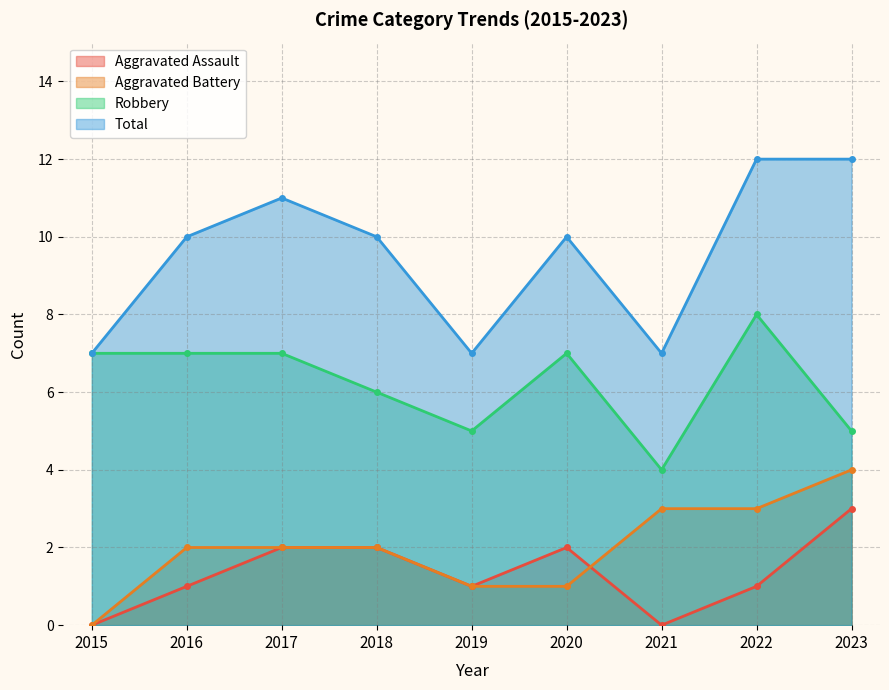

What is the sum of all Aggravated Battery values?

18